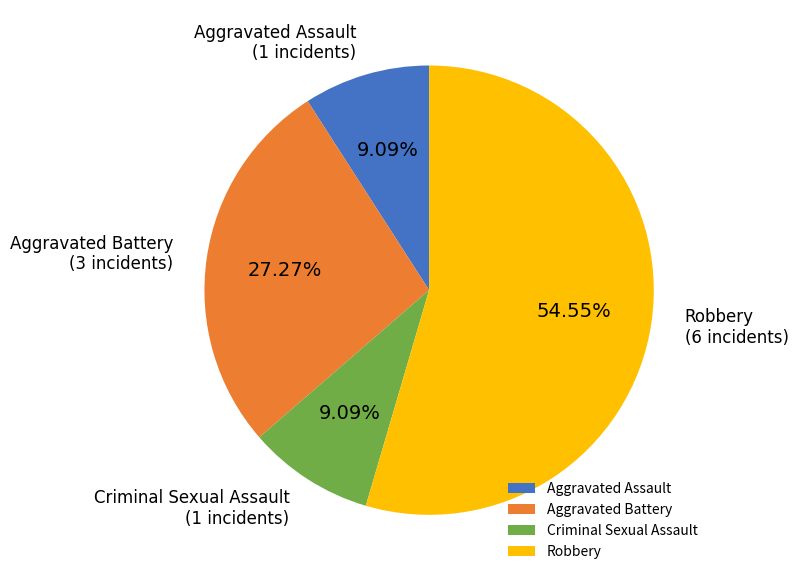

Which category has the biggest portion of the pie?

Robbery